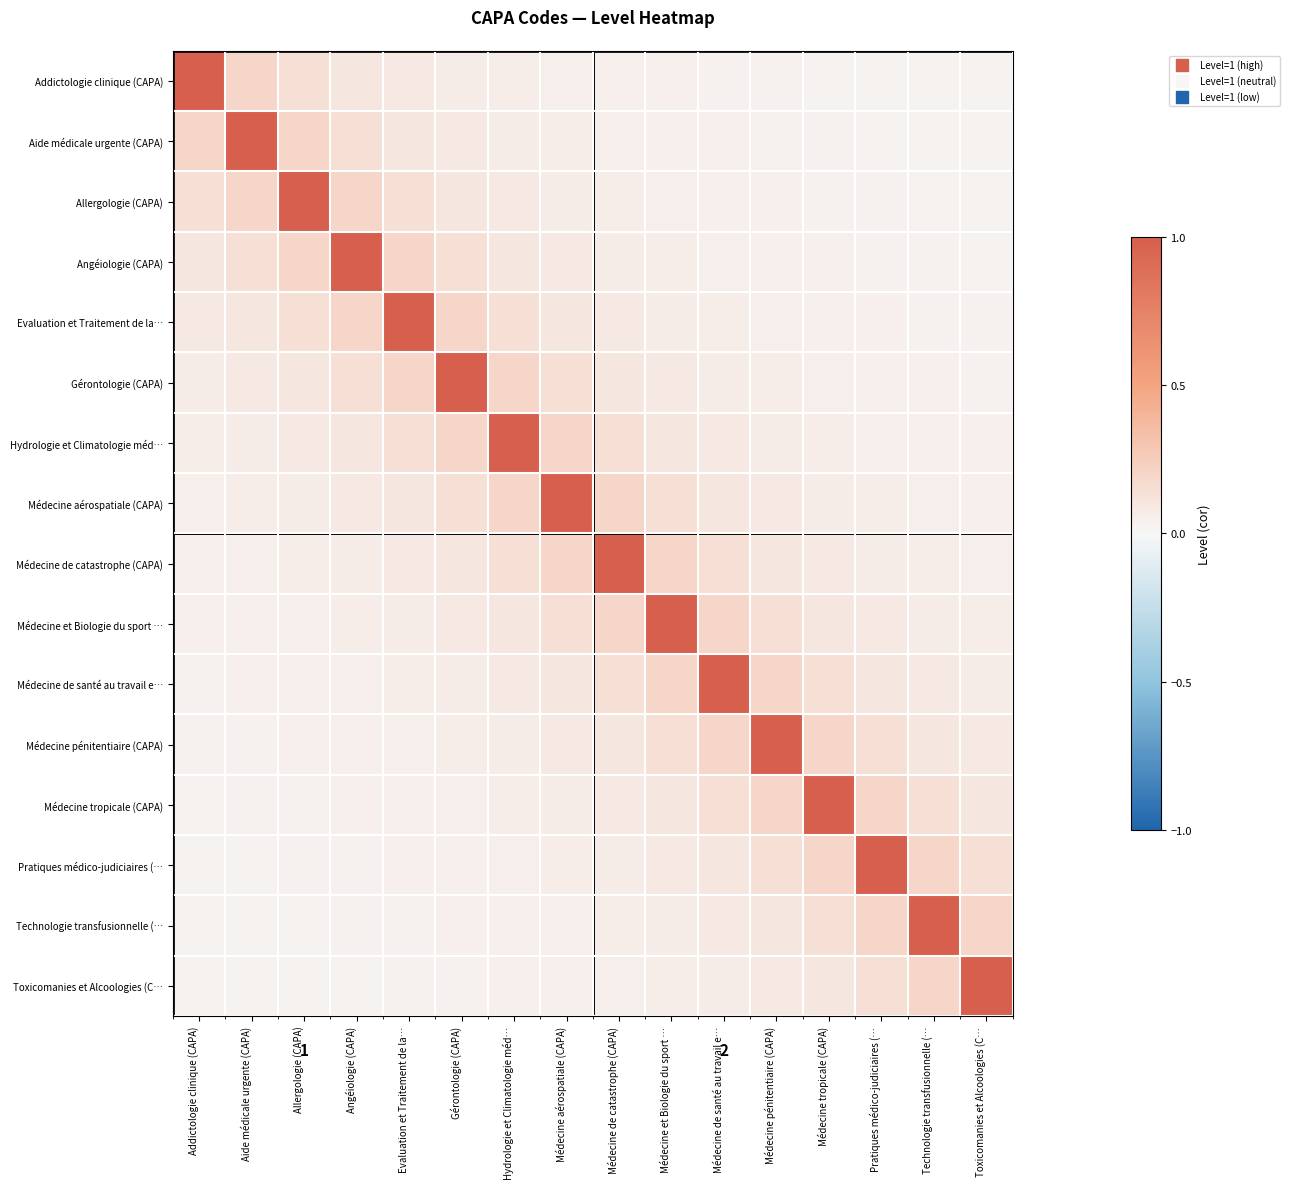

Which series changed the most between Addictologie clinique (CAPA) and Médecine de catastrophe (CAPA)?

Addictologie clinique (CAPA)